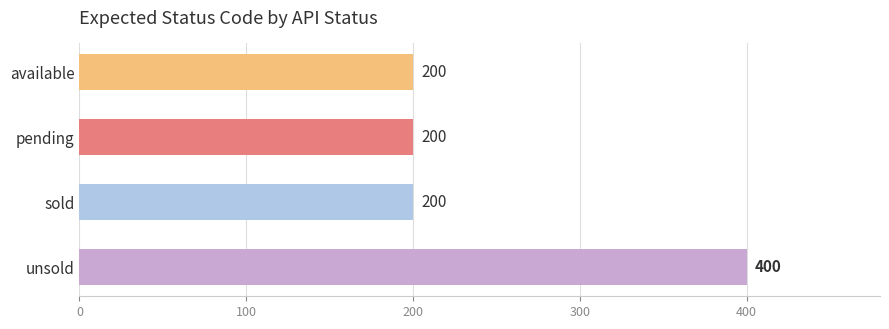

What is the sum of all values?

1000